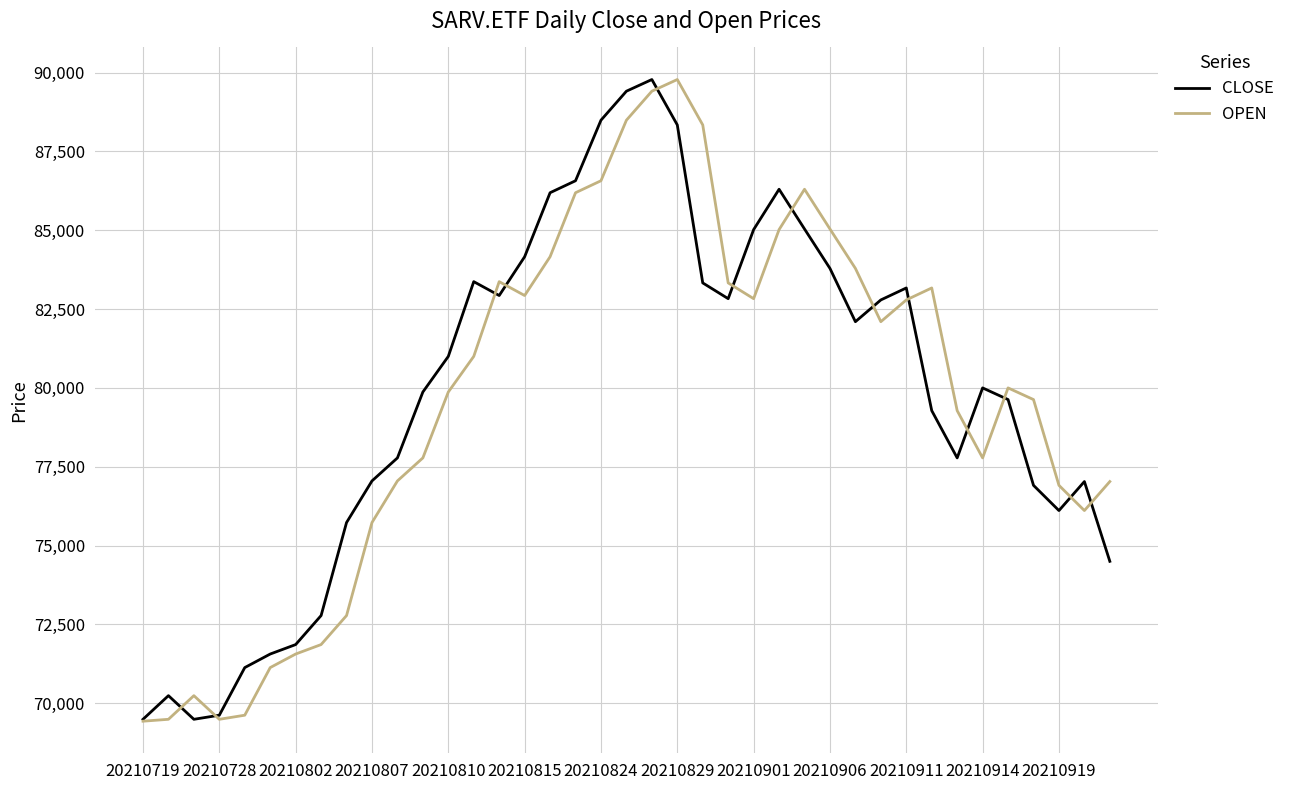

What is the maximum value shown in the chart?

89780